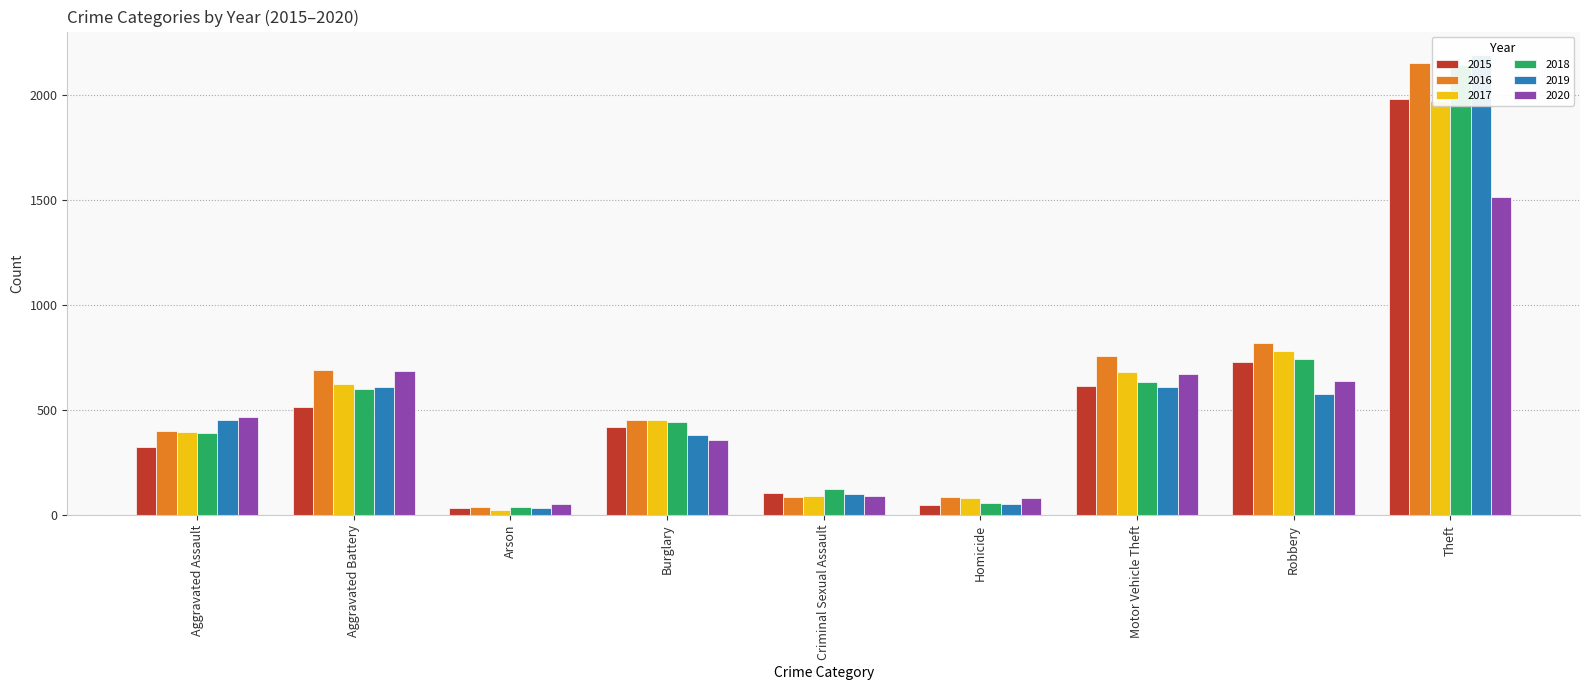

Which series has the largest total across all categories?

2016